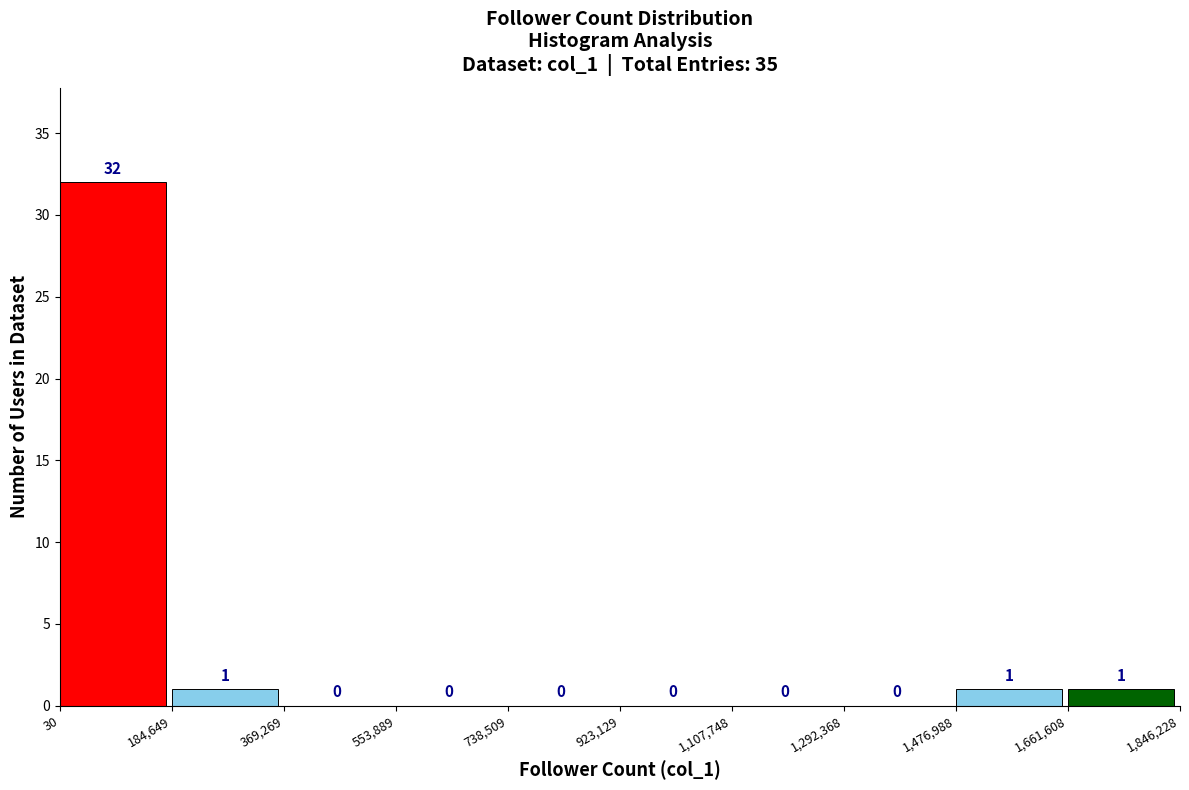

Reading left to right, transcribe this chart: for each bar, give the range it covers on the x-axis and its height.

30 to 184,649: 32
184,649 to 369,269: 1
369,269 to 553,889: 0
553,889 to 738,509: 0
738,509 to 923,129: 0
923,129 to 1,107,748: 0
1,107,748 to 1,292,368: 0
1,292,368 to 1,476,988: 0
1,476,988 to 1,661,608: 1
1,661,608 to 1,846,228: 1